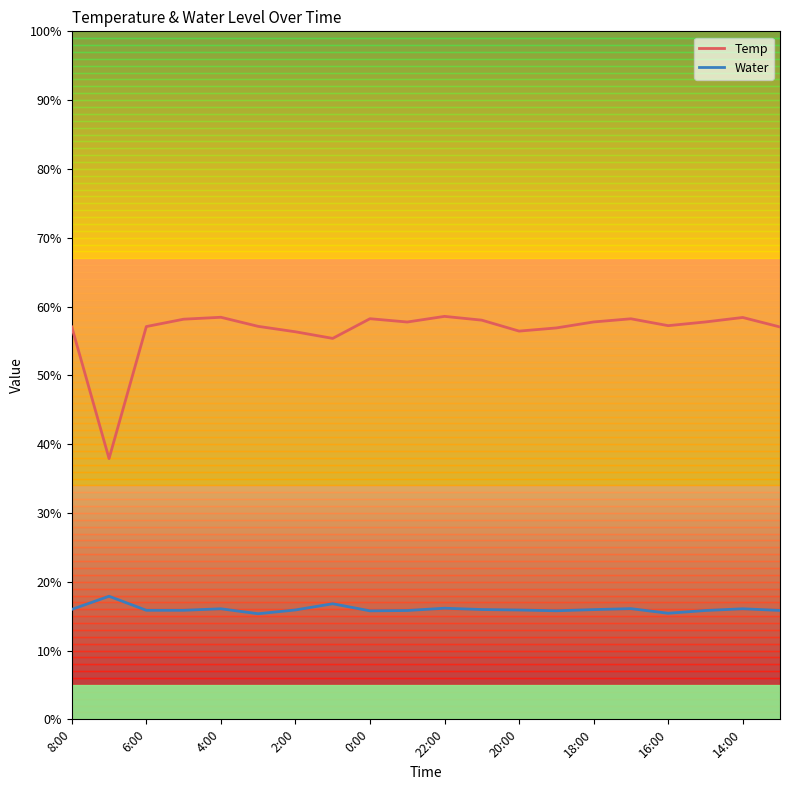

True or false: Temp and Water intersect in this chart.

False